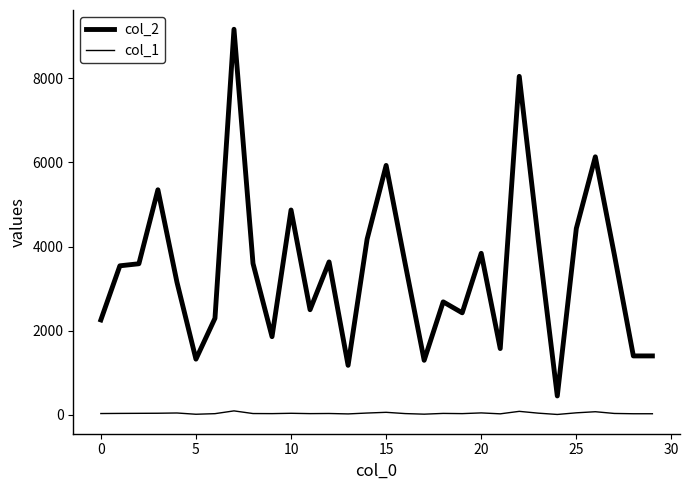

How many lines are shown in the chart?

2